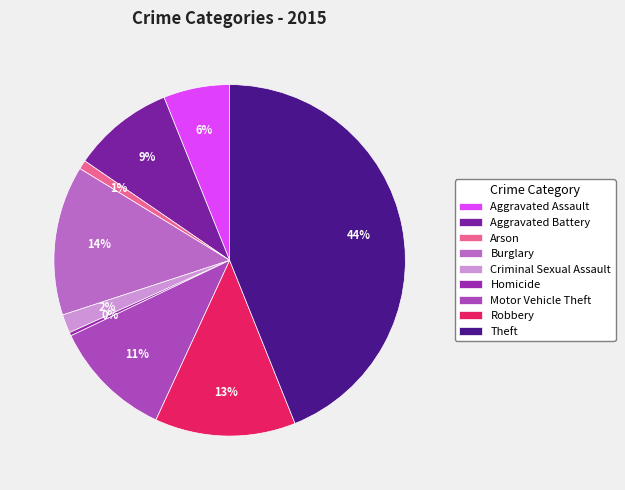

To the nearest percent, what is the combined percentage of Criminal Sexual Assault and Aggravated Battery?

11%